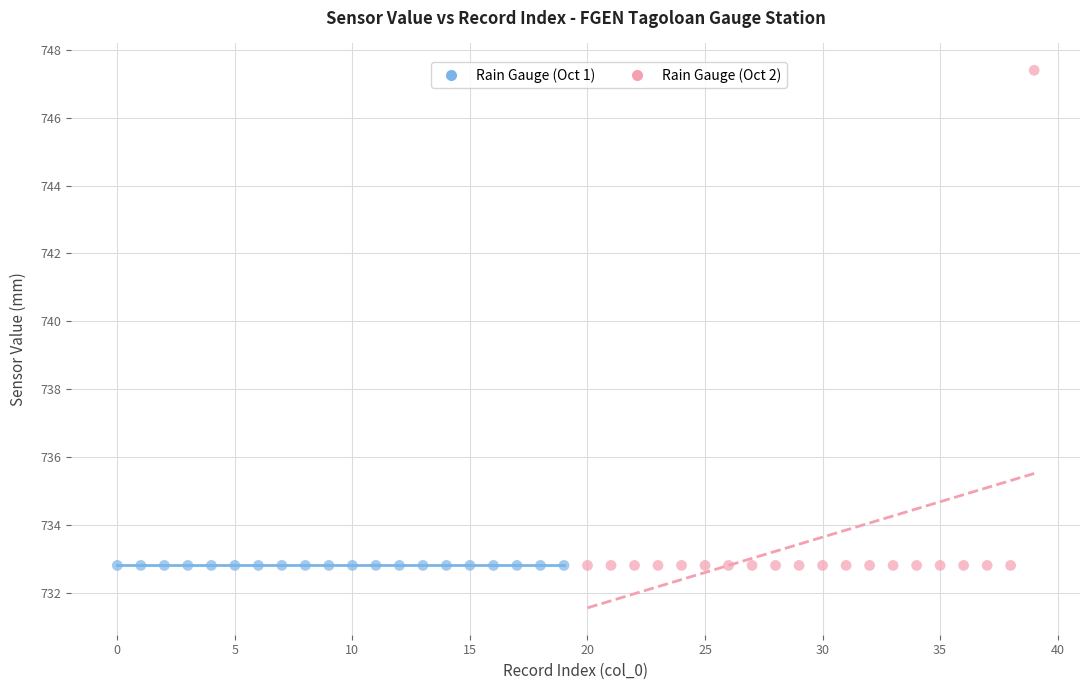

Which series reaches the maximum Y coordinate?

Rain Gauge (Oct 2)